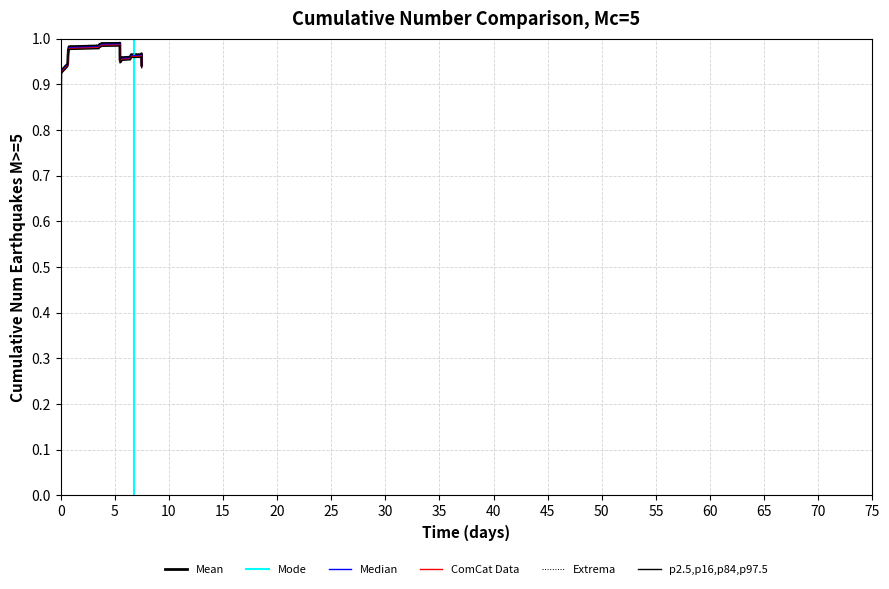

What is the label of the 24th point from the right?

75